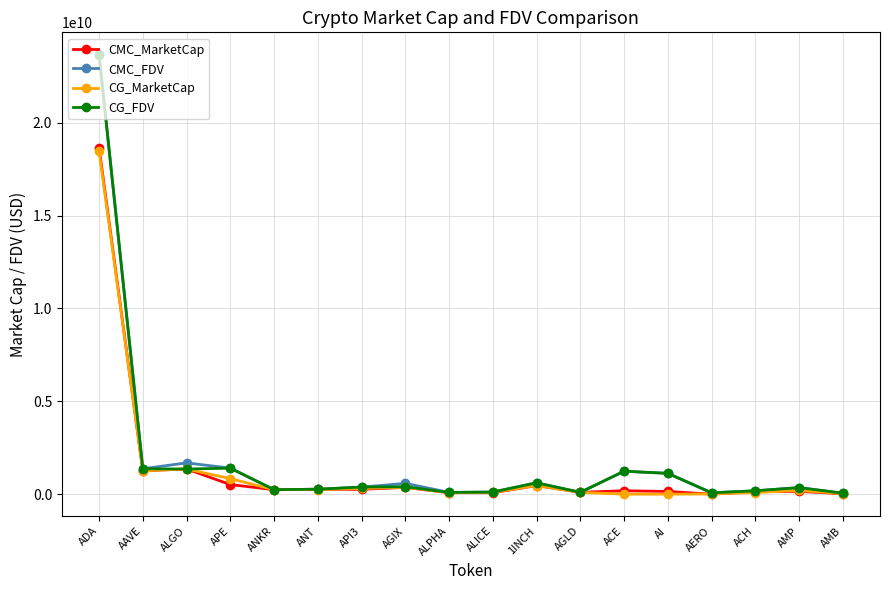

Which series has the largest range (max minus min)?

CMC_FDV